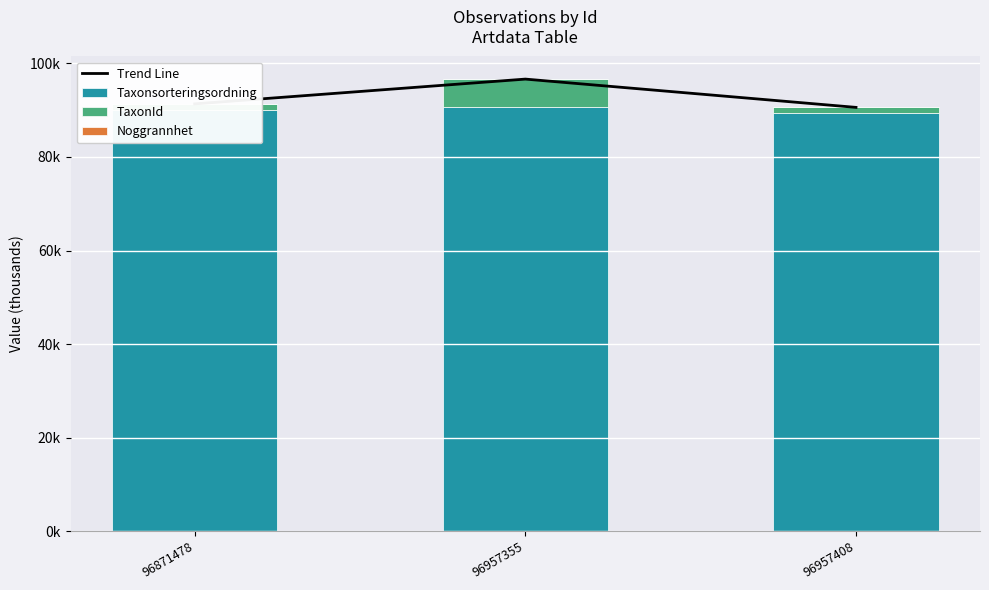

Which series has the widest spread of values?

Trend Line